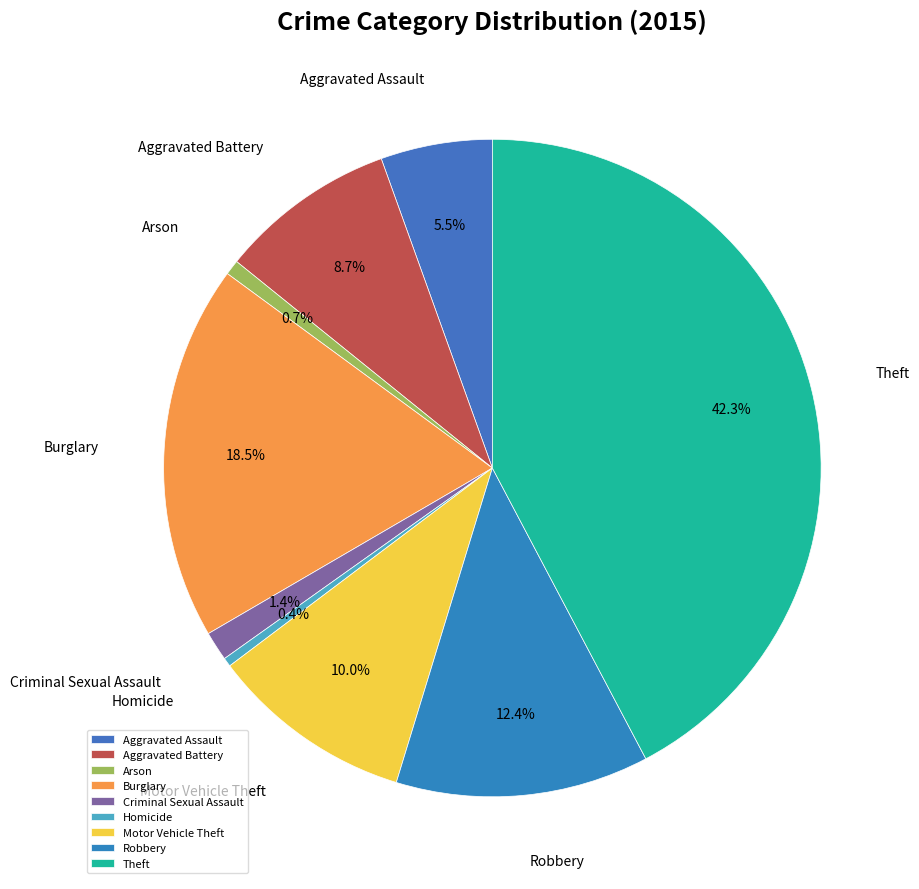

True or false: Aggravated Assault accounts for 1% of the total.

False